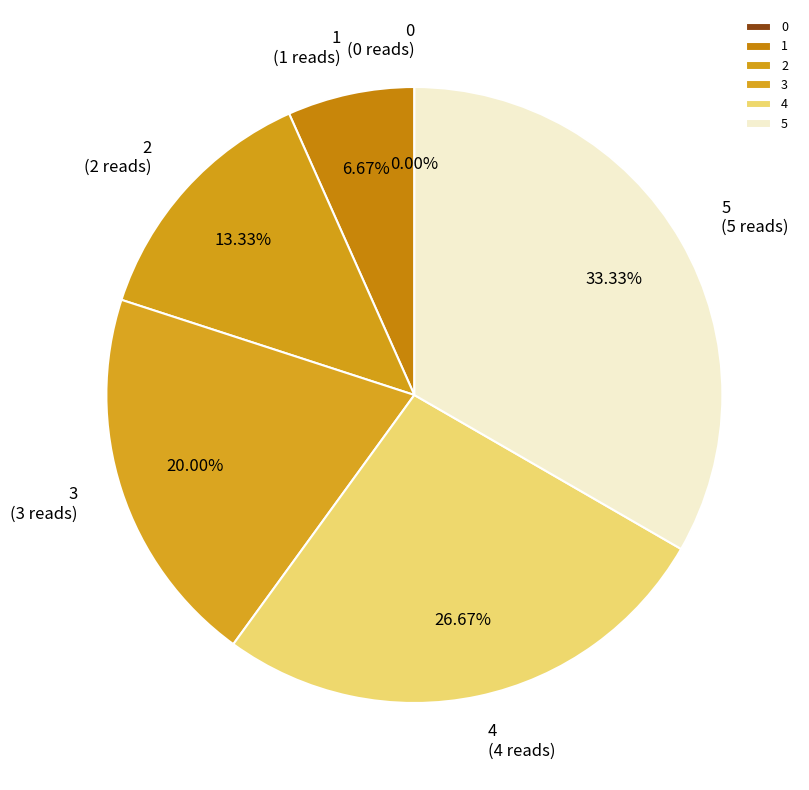

How much of the chart is everything except 4?

73.3%